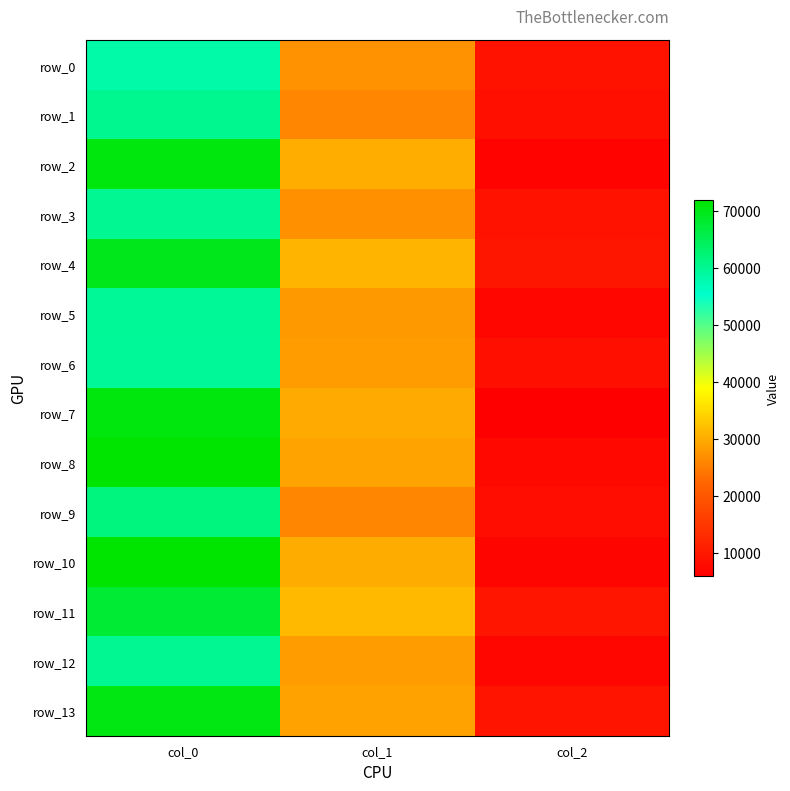

Where does the row_2 series first go above 30204?

col_0